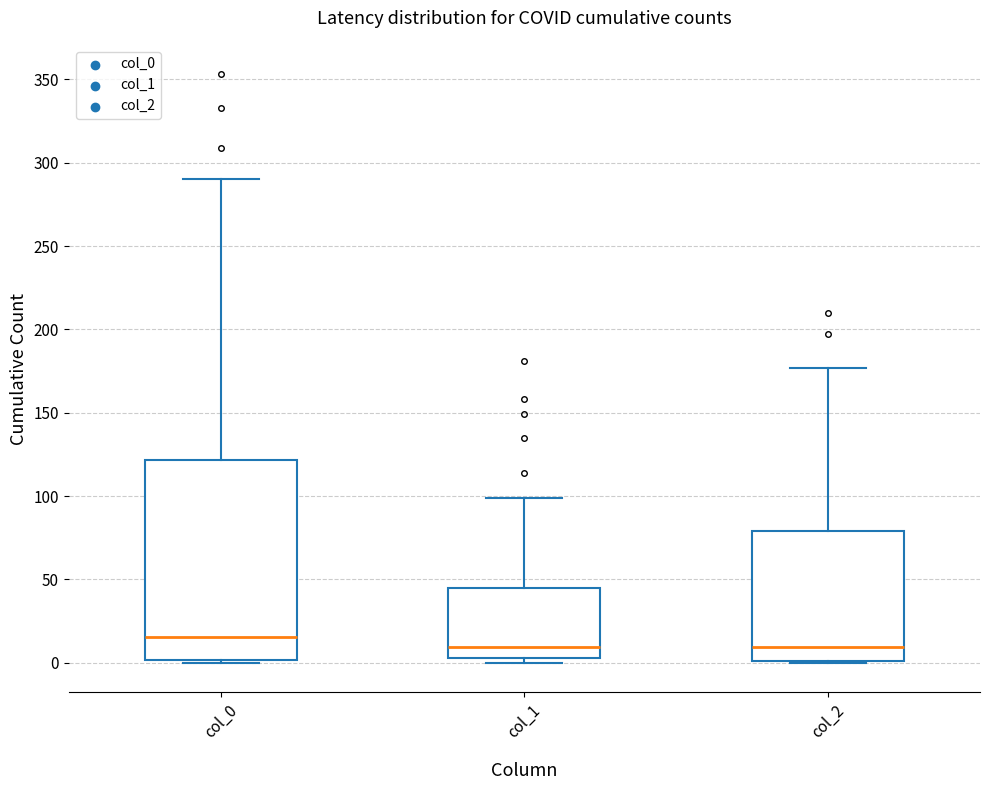

Comparing the boxes themselves (not the whiskers), which one is the tallest?

col_0